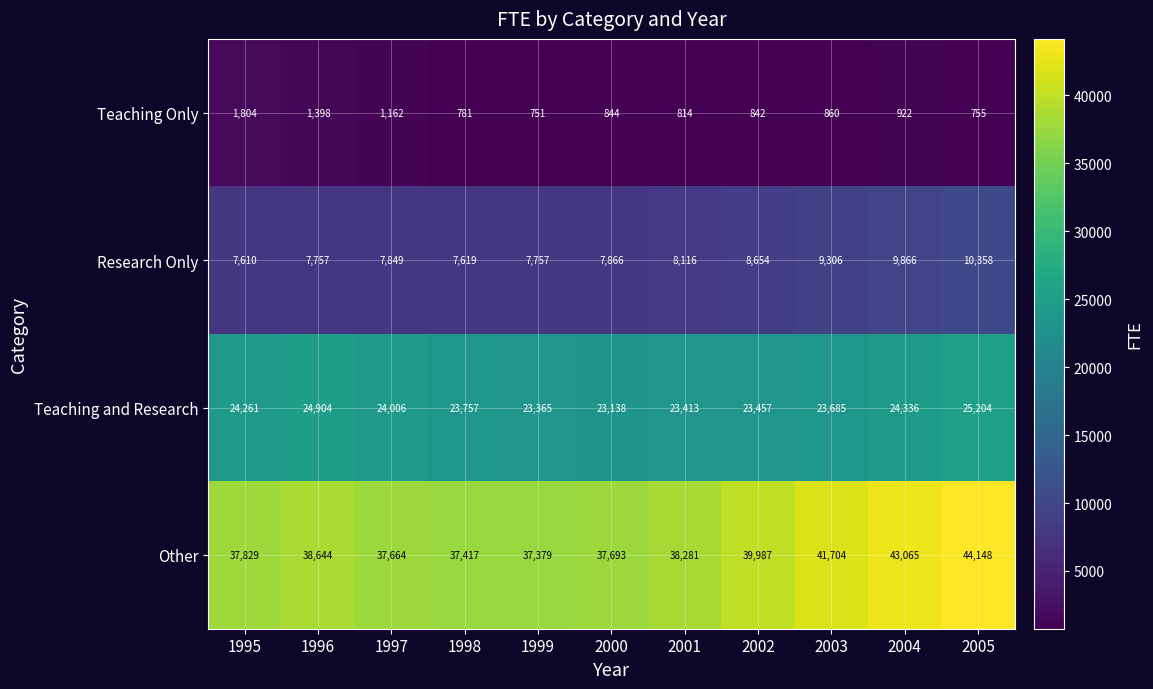

Rank the categories by Other value from lowest to highest.

1999, 1998, 1997, 2000, 1995, 2001, 1996, 2002, 2003, 2004, 2005